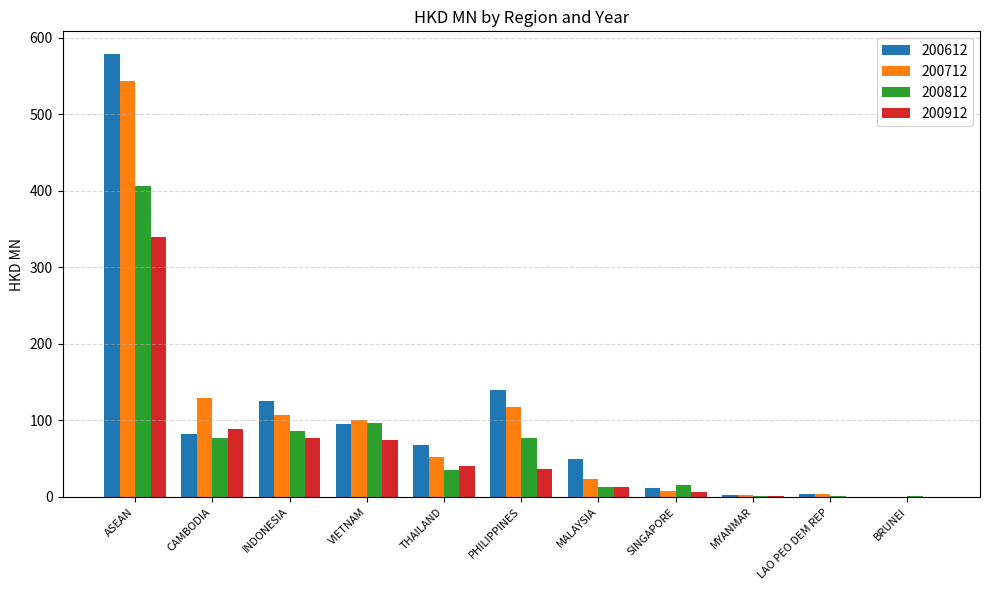

Which label corresponds to the largest value in the chart?

ASEAN